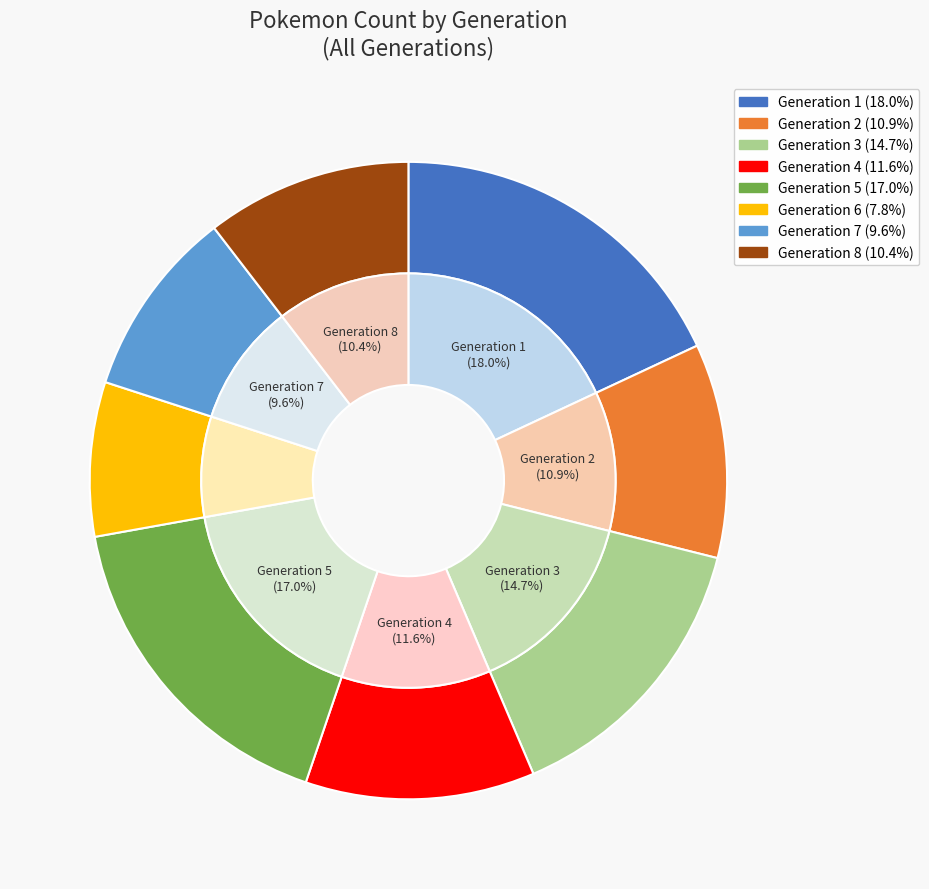

Is it true that Generation 7 is 1% of the pie?

False